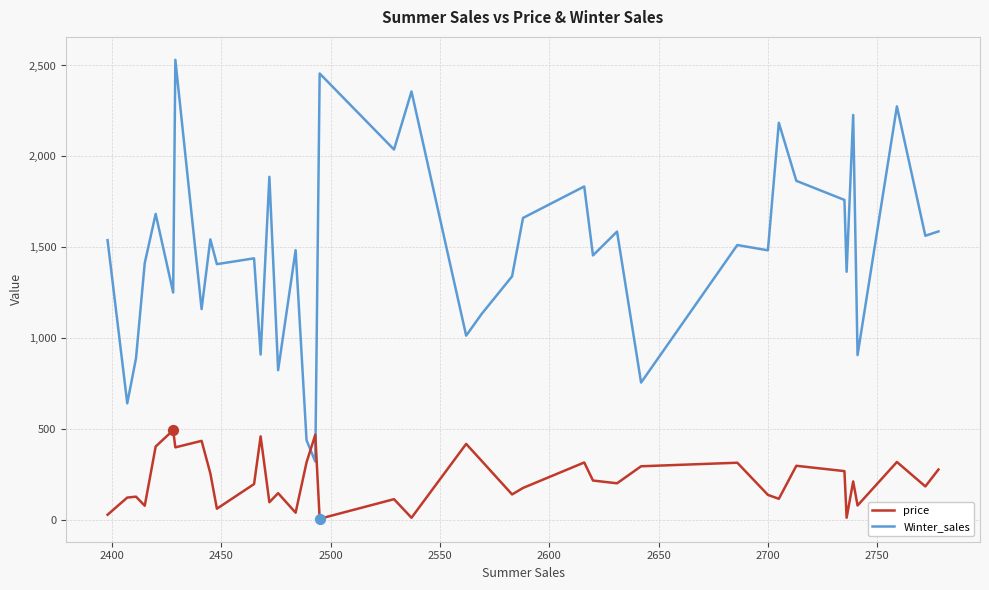

At how many categories does at least one series exceed 972?

31